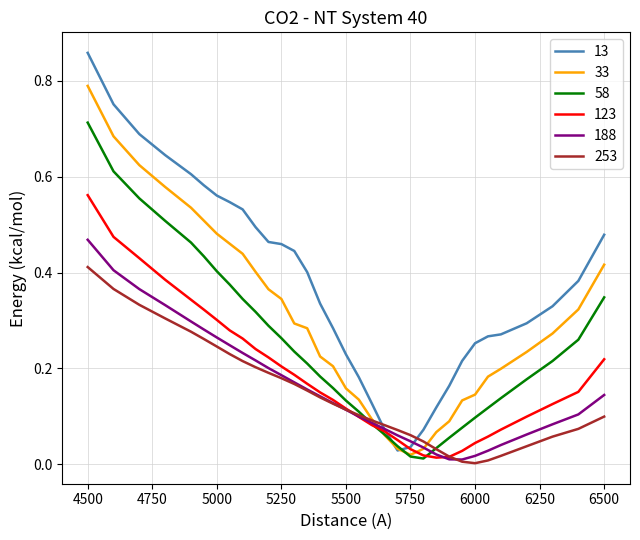

Rank the series by their maximum value, from highest to lowest.

13, 33, 58, 123, 188, 253